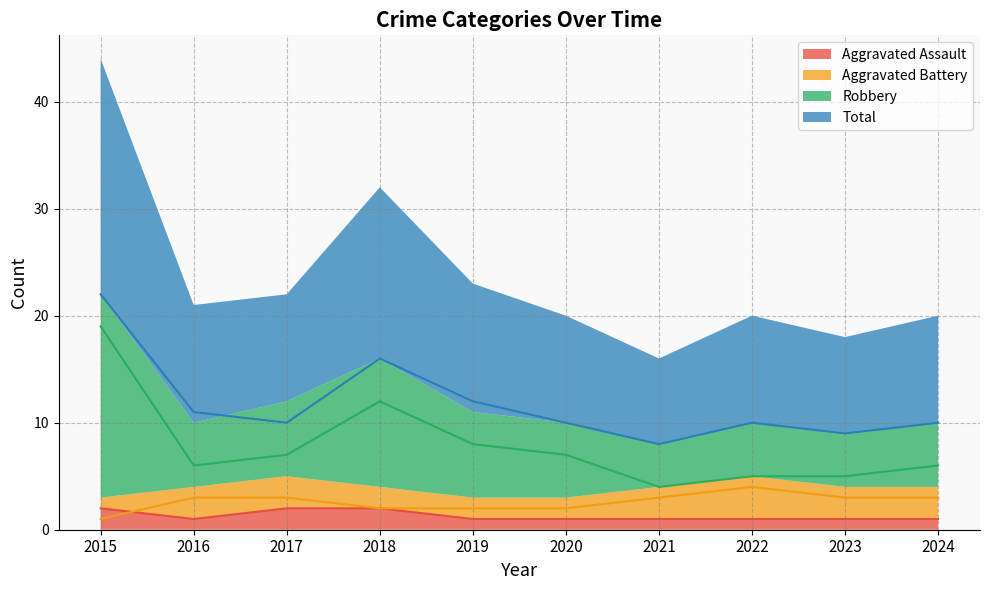

True or false: Robbery and Aggravated Battery intersect in this chart.

False